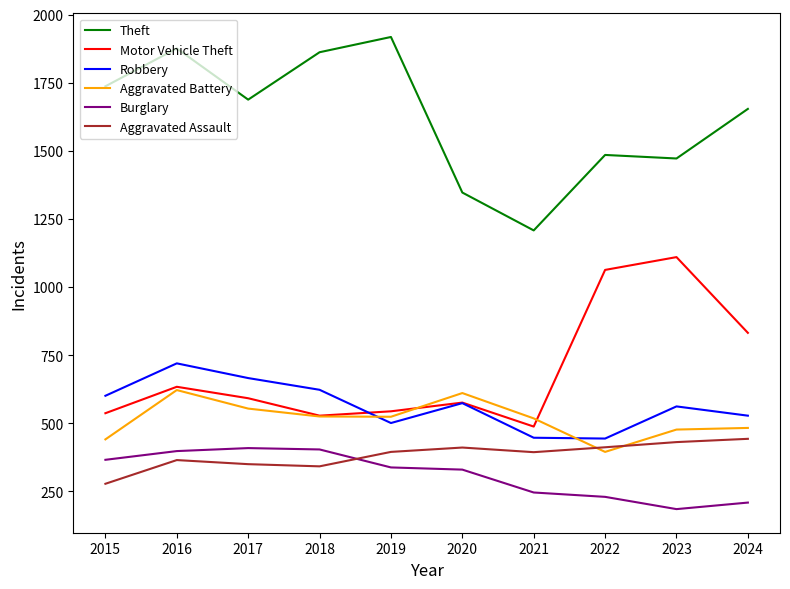

Is the value of Aggravated Assault at 2022 greater than the value of Motor Vehicle Theft at 2016?

No